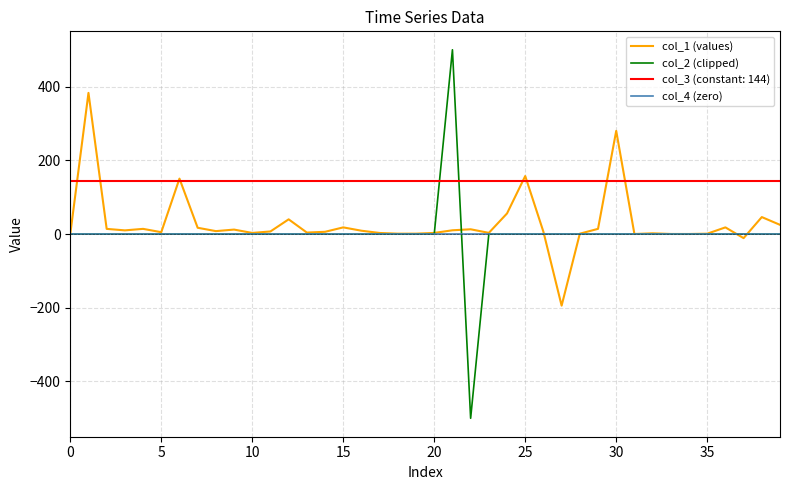

What is the lowest value of the col_2 (clipped) series?

-500.0